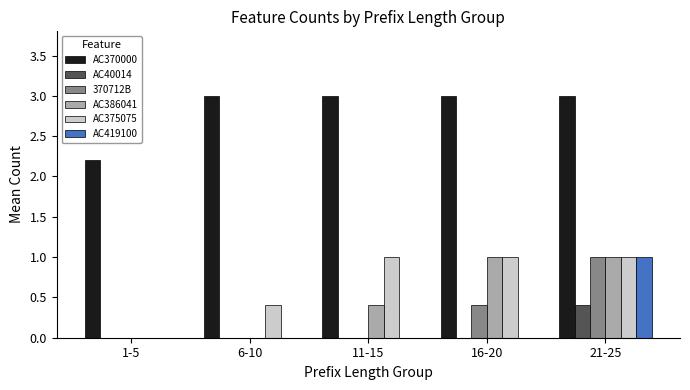

Which series changed the most between 6-10 and 11-15?

AC375075